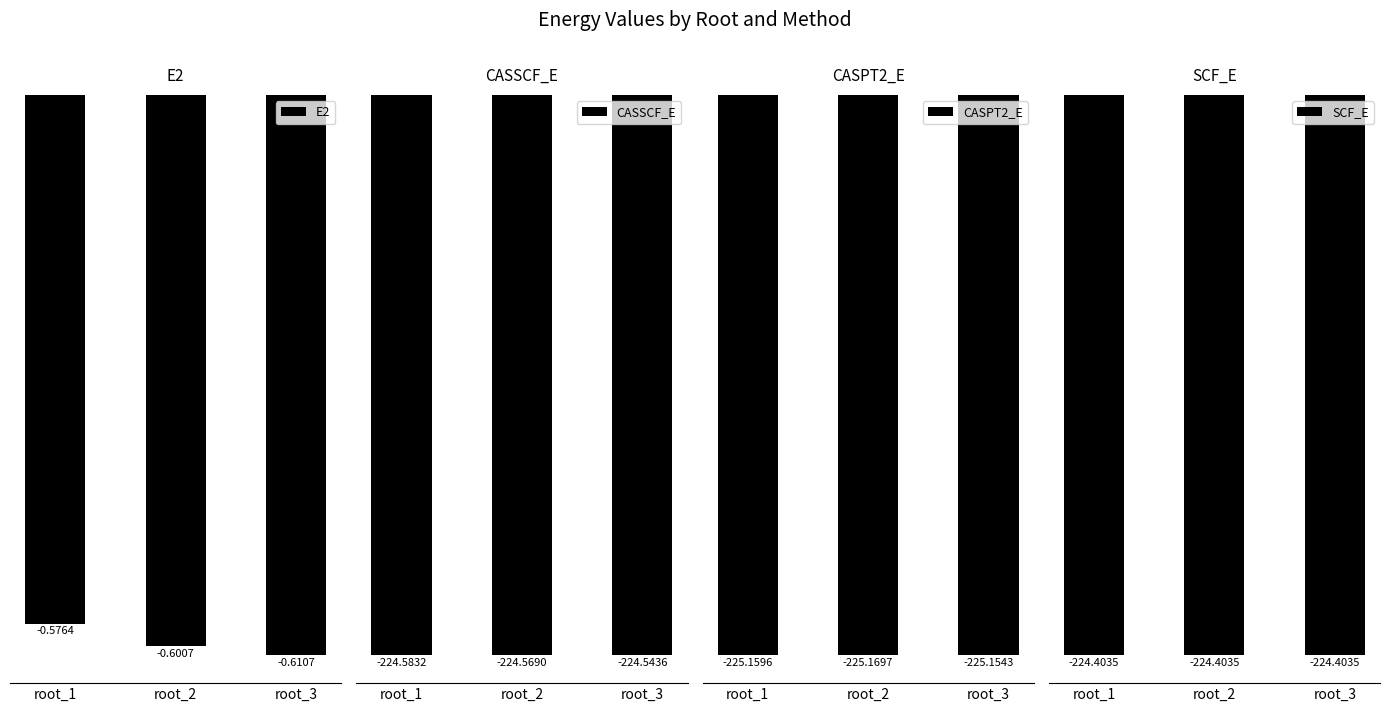

Rank the categories by SCF_E value from lowest to highest.

root_1, root_2, root_3